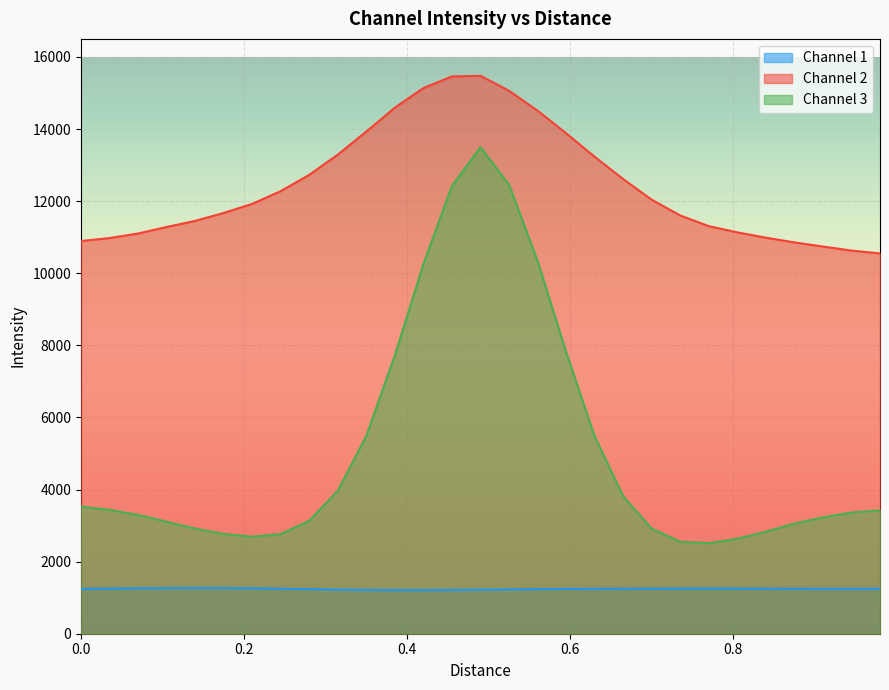

True or false: Channel 3 and Channel 1 cross at least once.

False